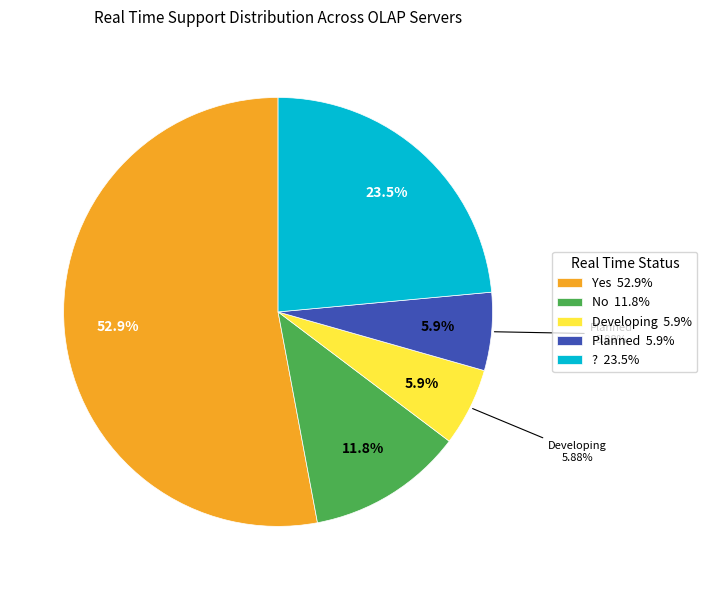

The Developing slice represents 6% of the pie. True or false?

True